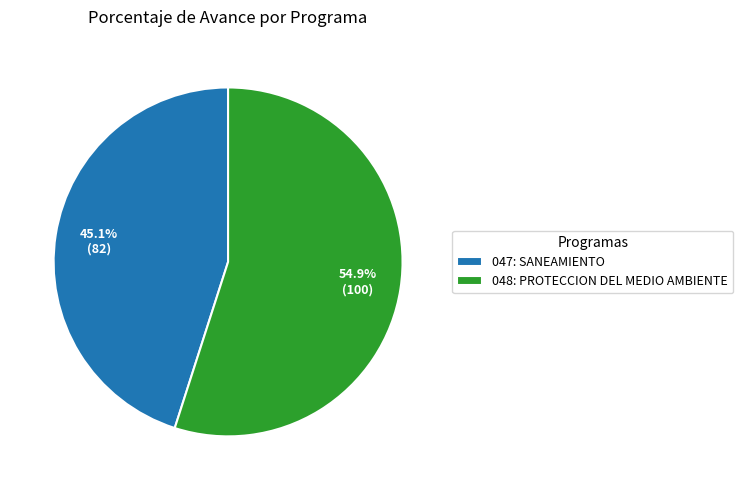

Which category has the smallest portion of the pie?

047: SANEAMIENTO